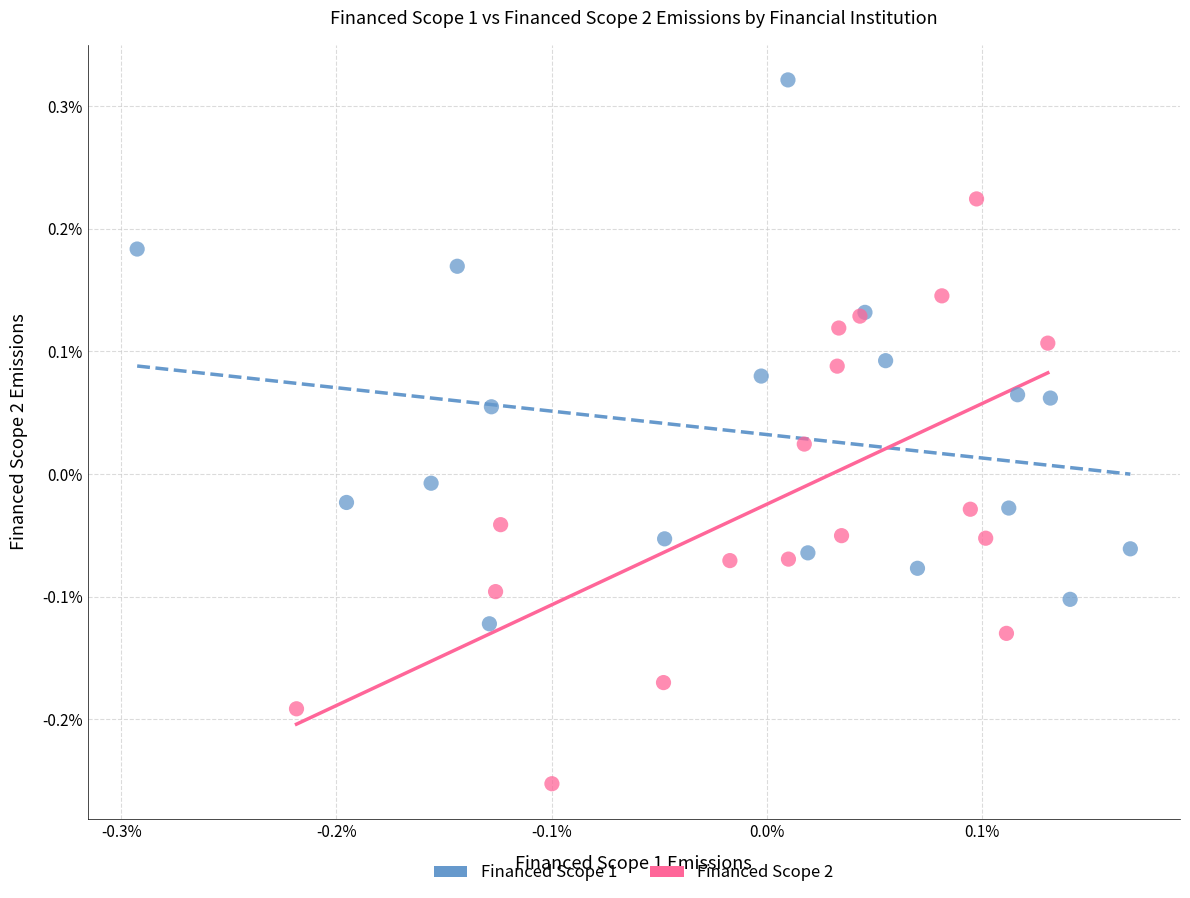

Which series reaches the maximum Y coordinate?

Financed Scope 1